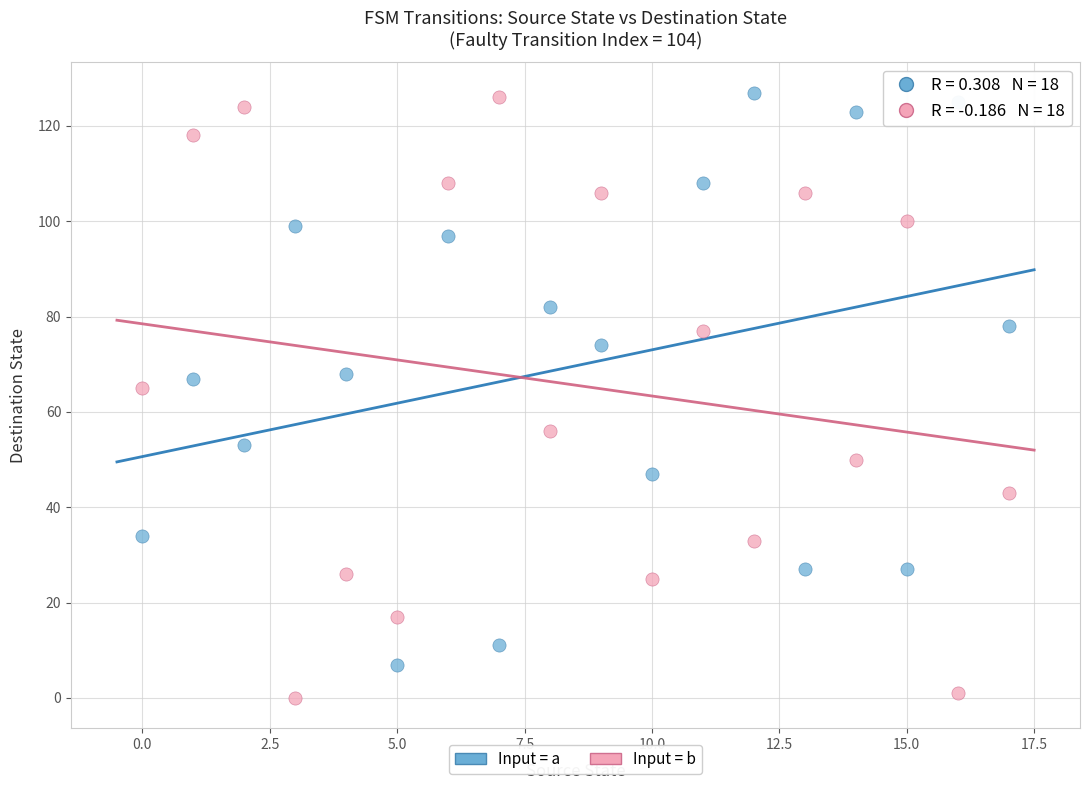

Across all series, what Y value is closest to 63?

65